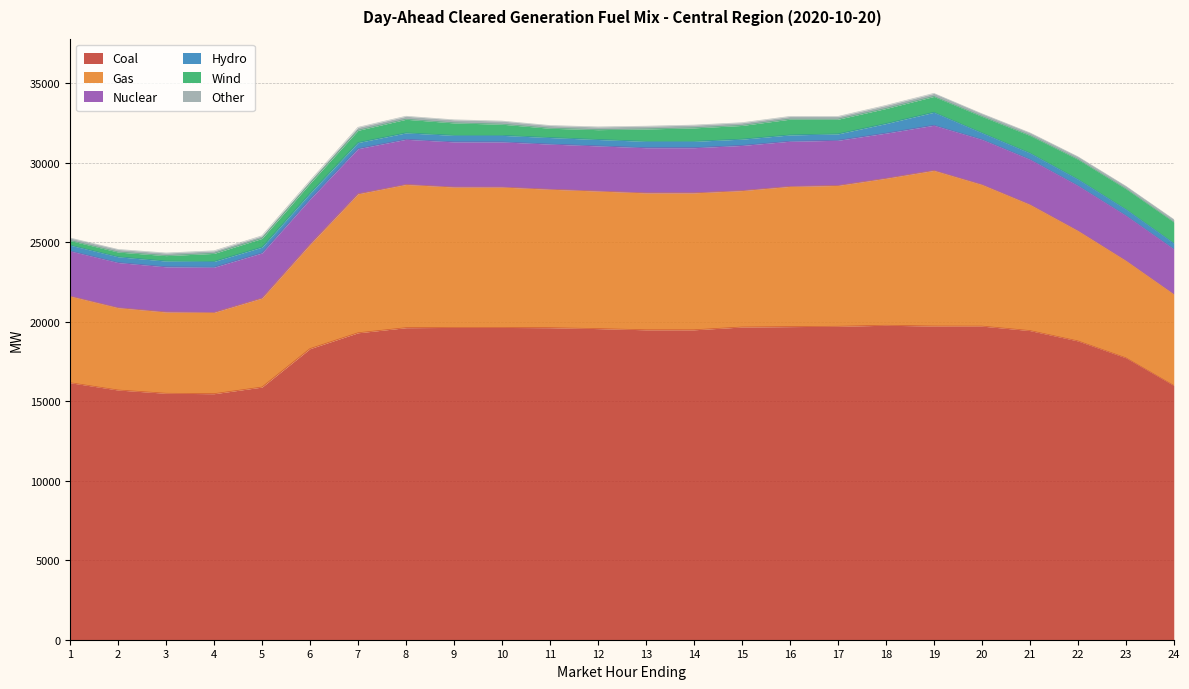

Which category has the lowest value across all series?

4